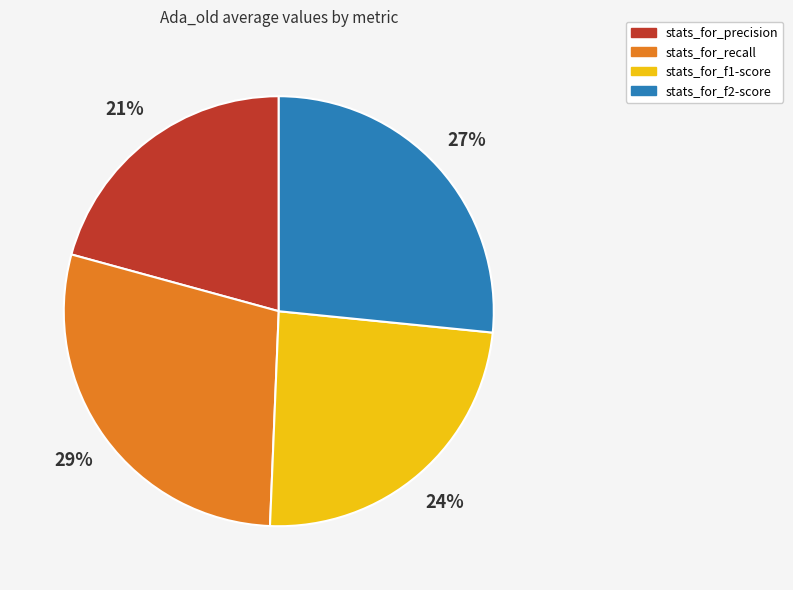

Is there any slice that represents more than half of the pie?

No